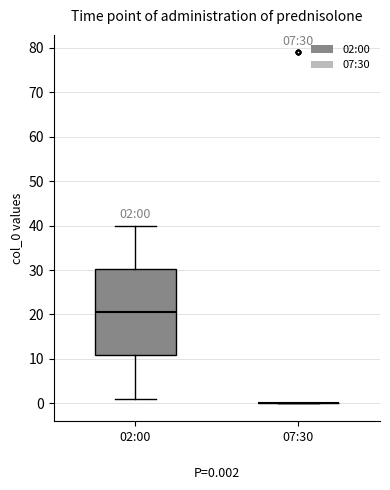

Comparing the boxes themselves (not the whiskers), which one is the tallest?

02:00